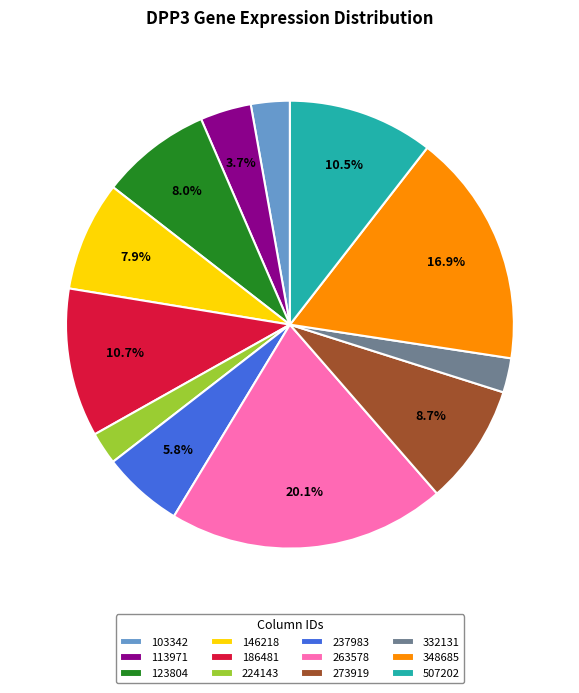

Is it true that 123804 is 1% of the pie?

False